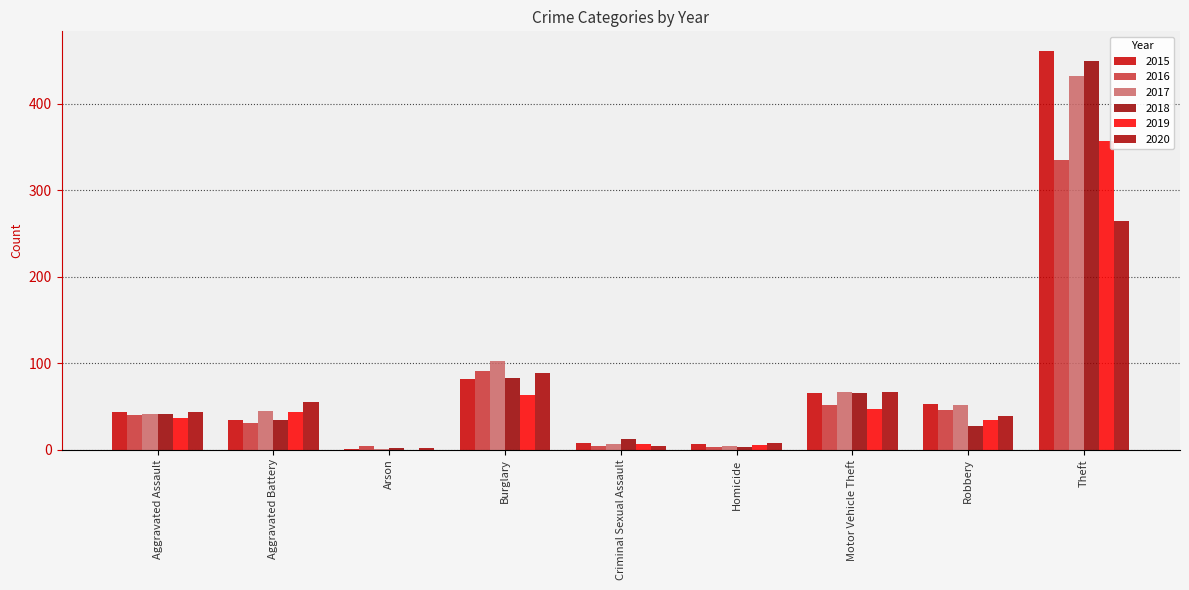

How many positive values does the 2019 series have?

8